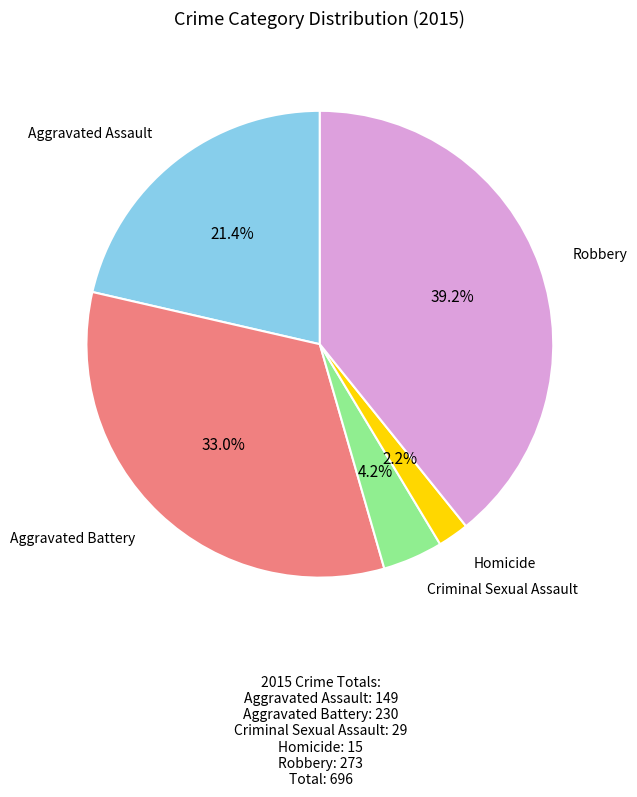

How many segments does this pie chart have?

5